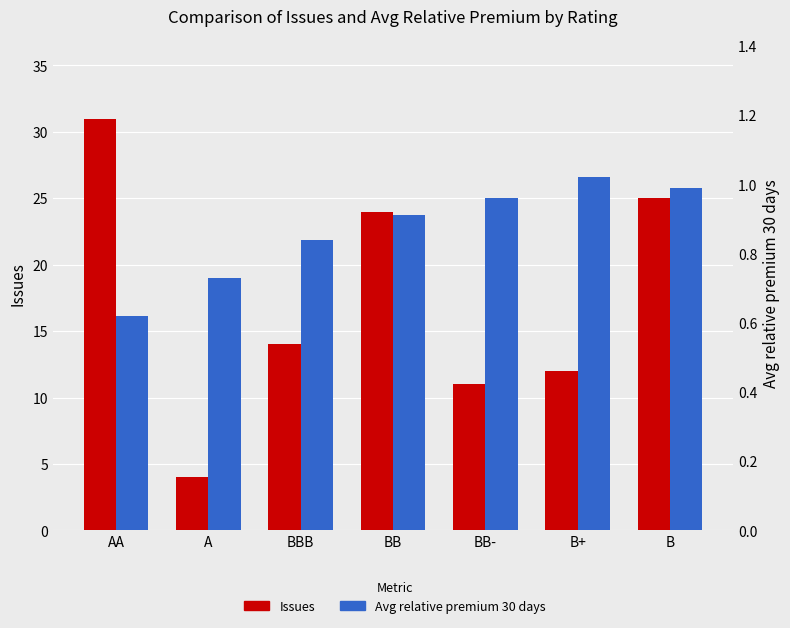

What is the greatest value displayed?

31.0